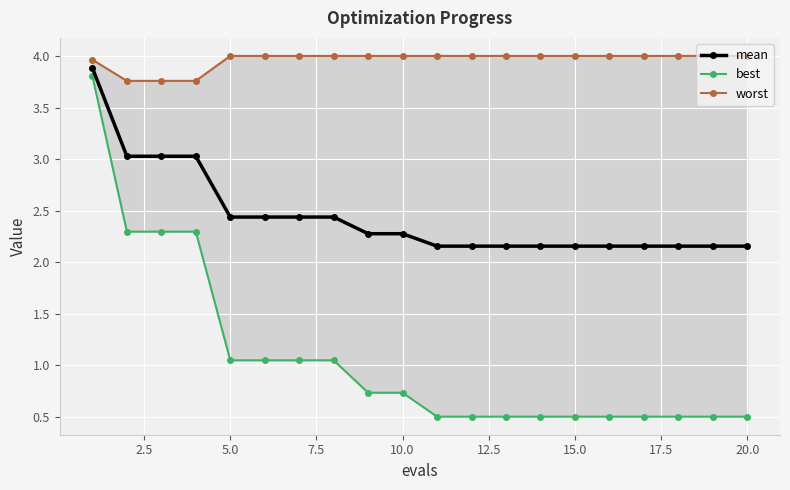

What are all the series names shown in the legend?

mean, best, worst